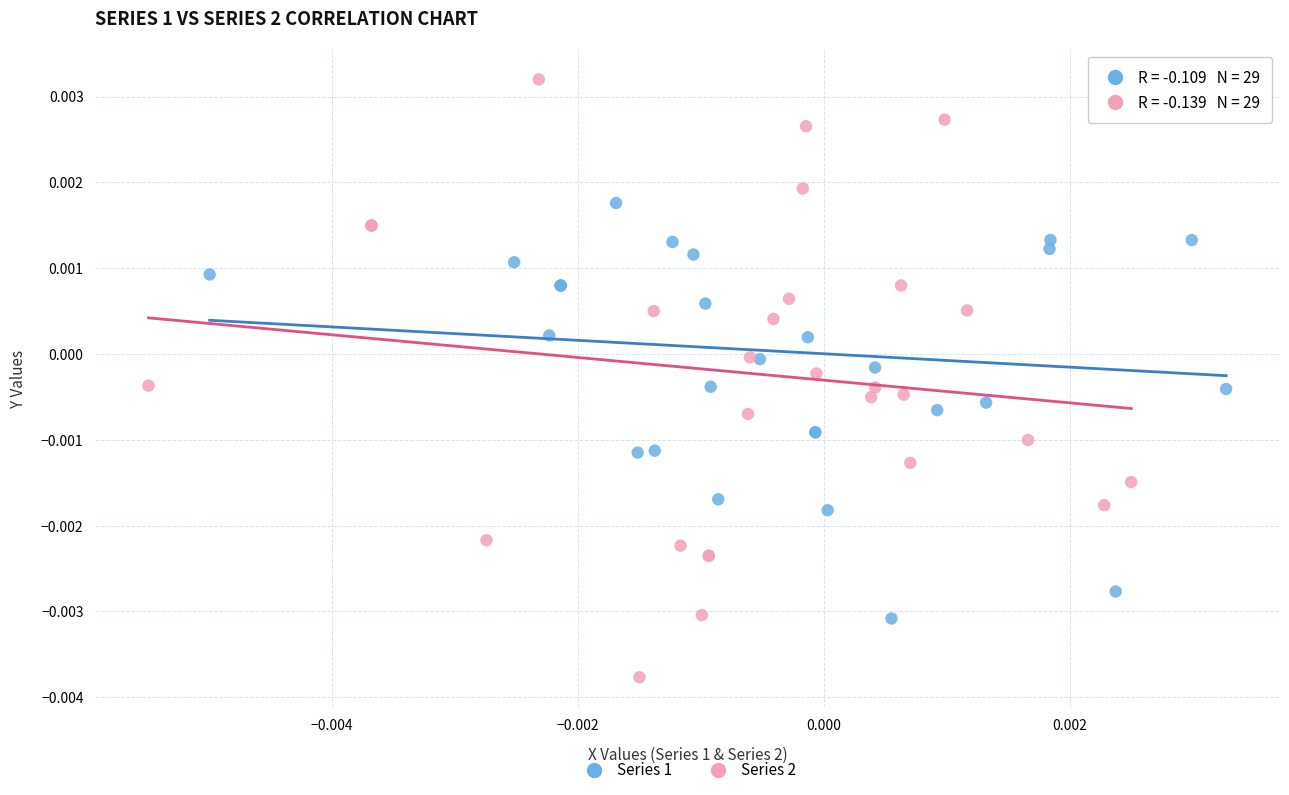

Which series contains the lowest Y value?

Series 2